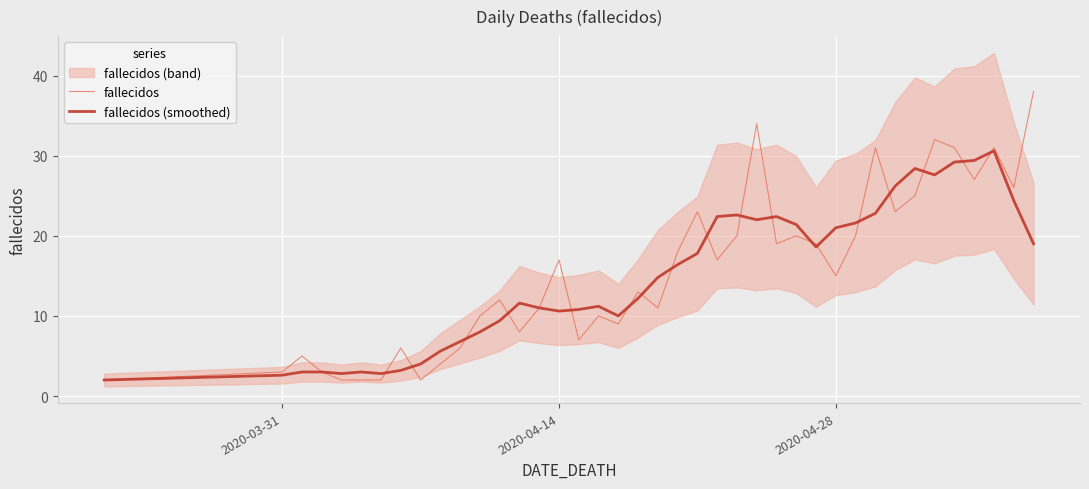

What is the lowest value of the fallecidos series?

2.0